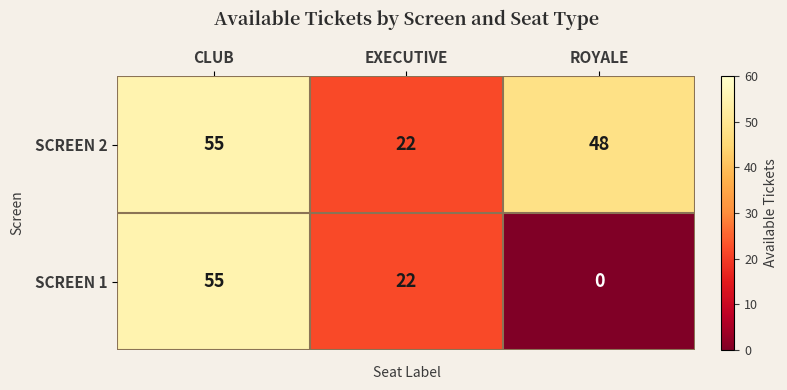

Reading left to right, transcribe all the data shown in this chart.

SCREEN 2: 55	22	48
SCREEN 1: 55	22	0